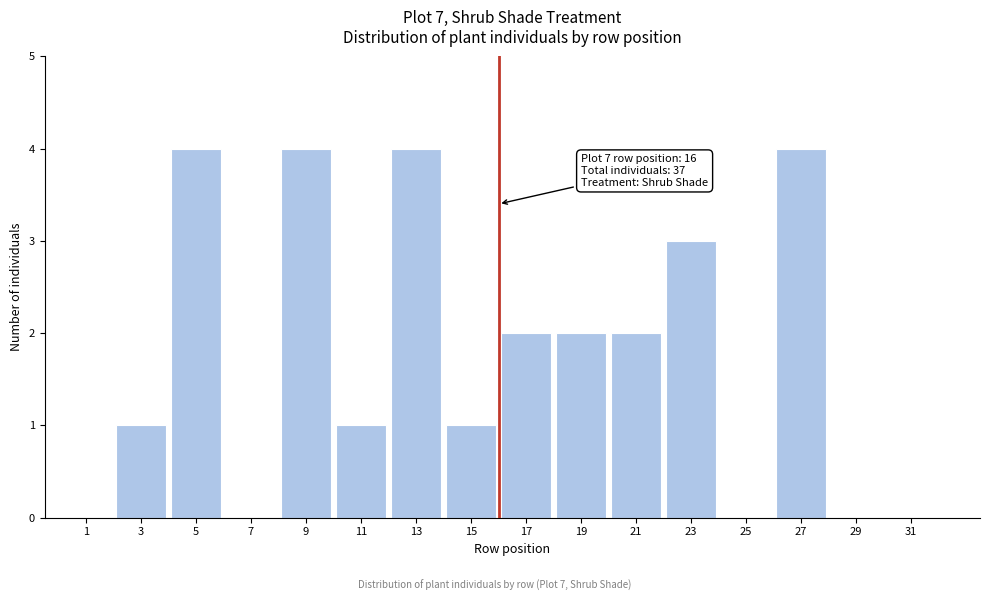

Reading left to right, list all the values displayed in this chart.

1=0	3=1	5=4	7=0	9=4	11=1	13=4	15=1	17=2	19=2	21=2	23=3	25=0	27=4	29=0	31=0